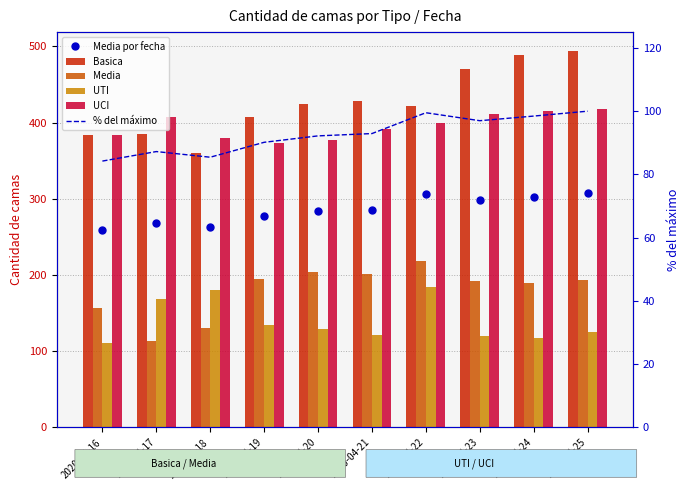

Which series has the widest spread of values?

Basica